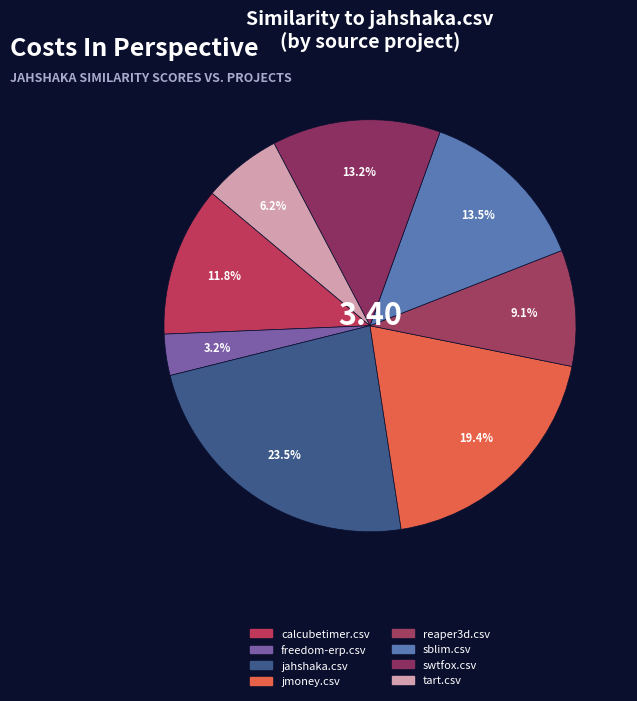

Does any single category account for the majority?

No